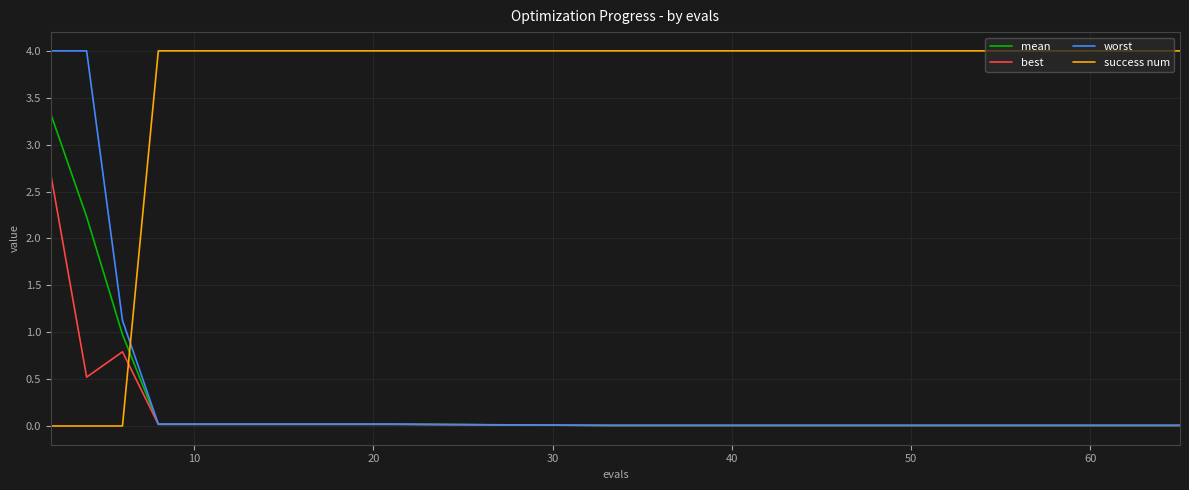

Which series has the largest total across all categories?

success num